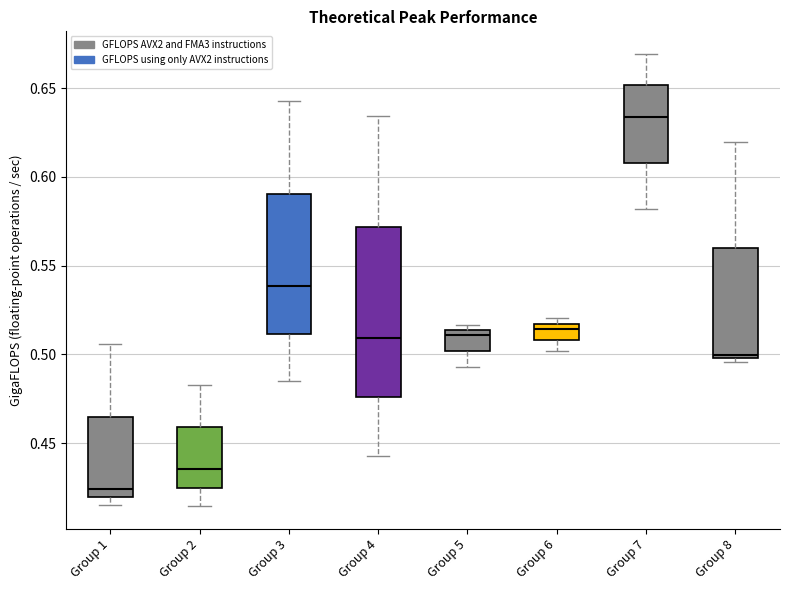

Reading left to right, transcribe this box plot: for each box, give where its median line is, the range the box spans, and where its two whiskers end, as read against the y-axis. The values are not printed on the chart, so give them approximately, as read against the axis.

Group 1: median 0.425, box 0.420 to 0.465, whiskers 0.415 to 0.505
Group 2: median 0.435, box 0.425 to 0.460, whiskers 0.415 to 0.485
Group 3: median 0.540, box 0.510 to 0.590, whiskers 0.485 to 0.645
Group 4: median 0.510, box 0.475 to 0.570, whiskers 0.445 to 0.635
Group 5: median 0.510, box 0.500 to 0.515, whiskers 0.495 to 0.515 (just above the box's upper edge)
Group 6: median 0.515 (just below the box's upper edge), box 0.510 to 0.515, whiskers 0.500 to 0.520
Group 7: median 0.635, box 0.610 to 0.650, whiskers 0.580 to 0.670
Group 8: median 0.500 (just above the box's lower edge), box 0.500 to 0.560, whiskers 0.495 to 0.620